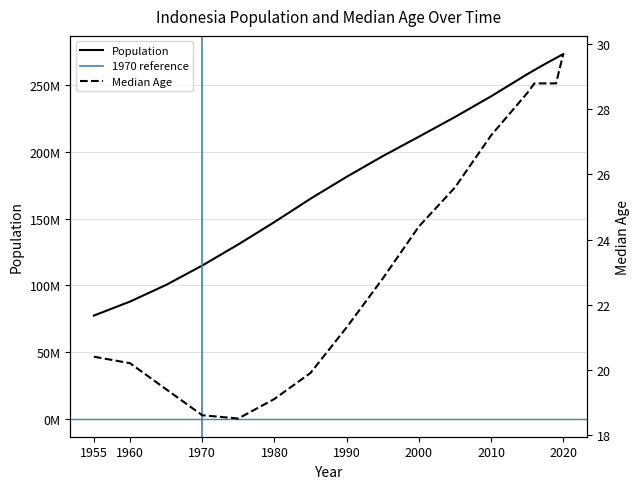

Read the Population value at 2010.

241834215.0